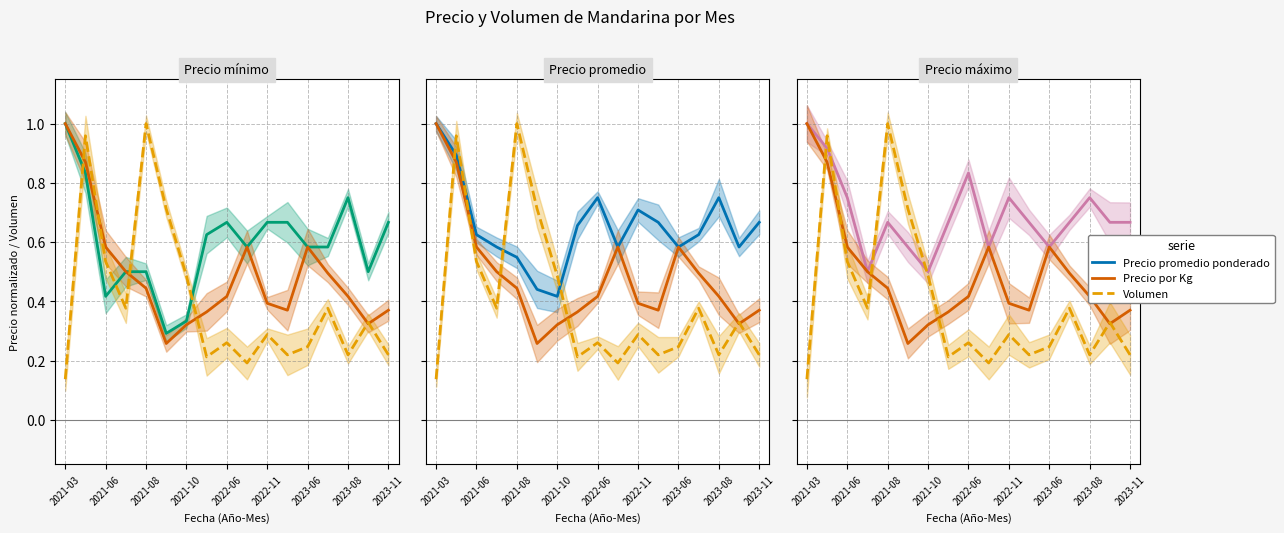

What is the maximum value shown in the chart?

1.0